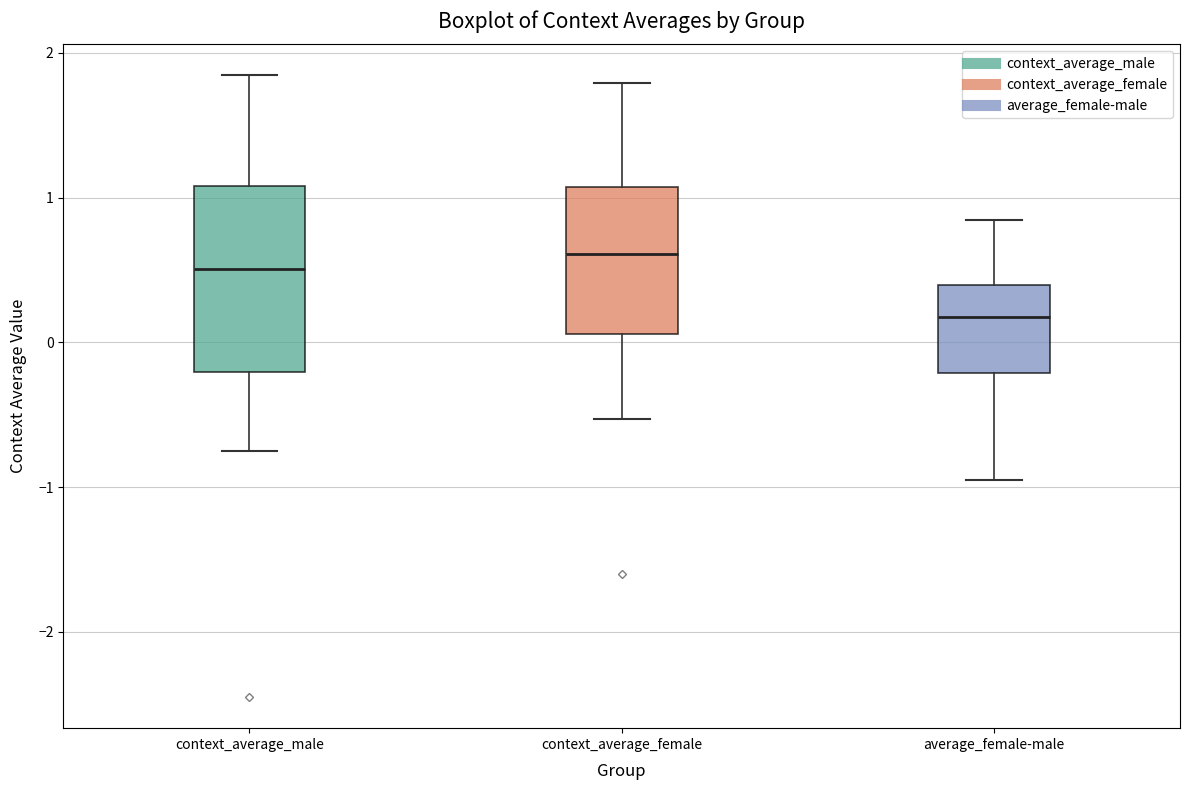

Which box has the lowest median line?

average_female-male